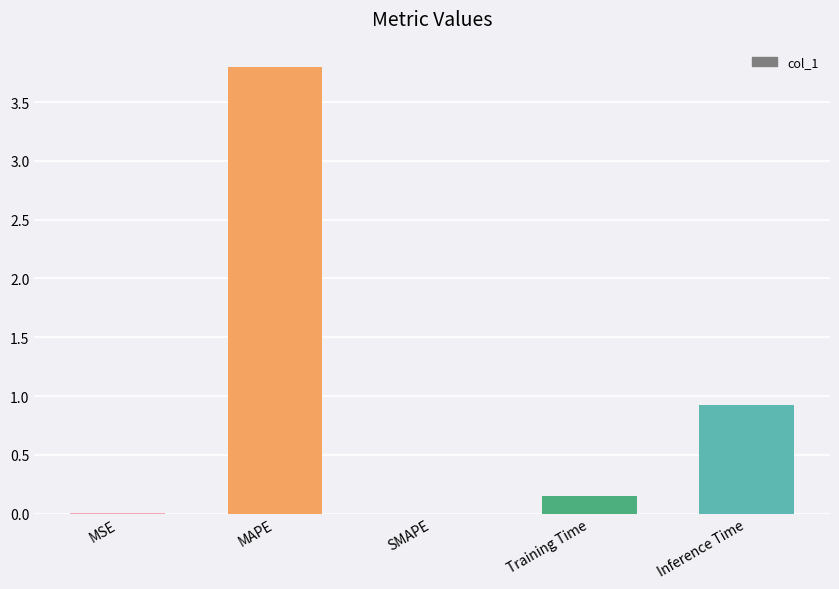

At which label is the value closest to 1?

Inference Time